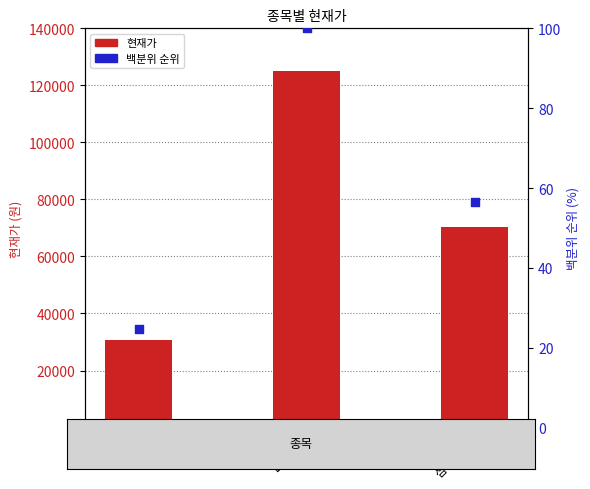

At which category is the sum across all series the highest?

LG전자